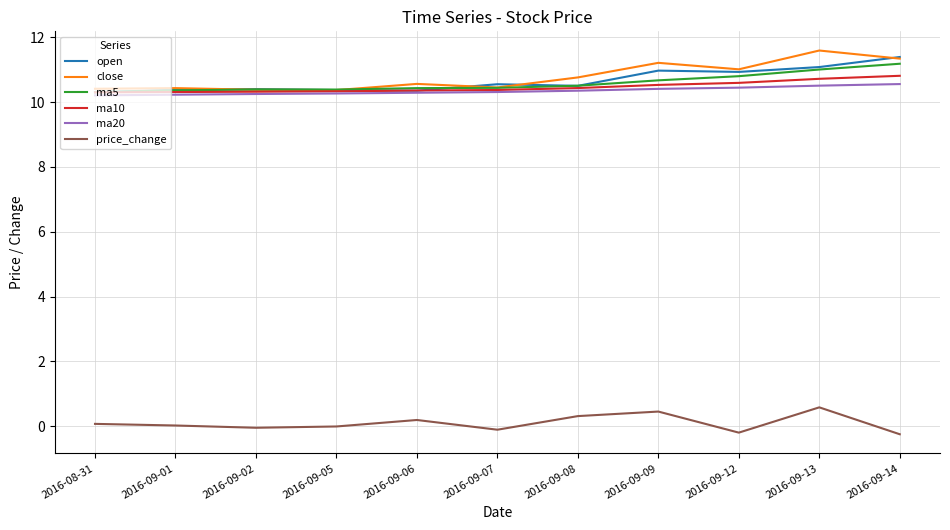

What are all the series names shown in the legend?

open, close, ma5, ma10, ma20, price_change